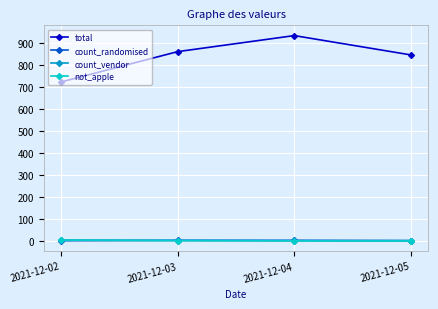

What is the total value across all series at 2021-12-03?

865